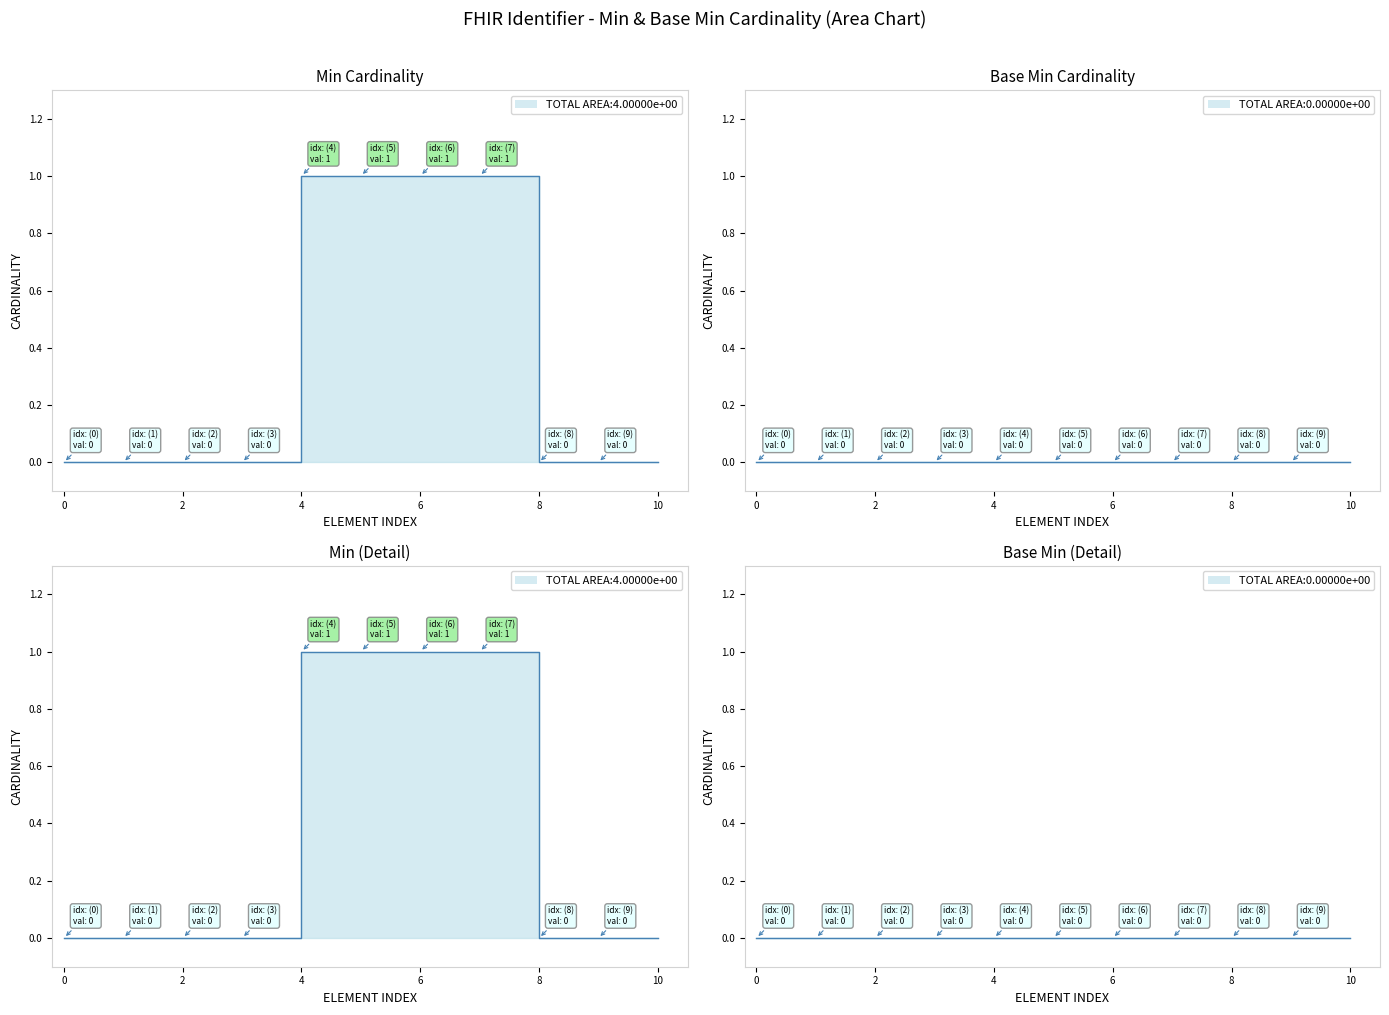

True or false: Min and Base Min cross at least once.

False